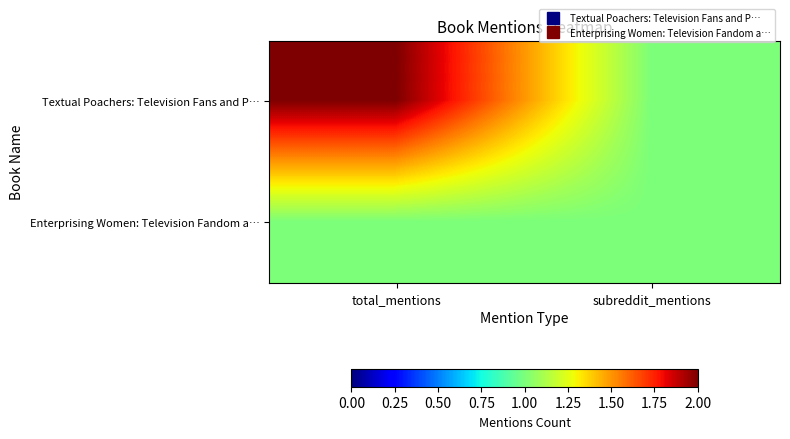

Reading right to left, list all the values displayed in this chart.

Textual Poachers: Television Fans and P…: subreddit_mentions=1	total_mentions=2
Enterprising Women: Television Fandom a…: subreddit_mentions=1	total_mentions=1